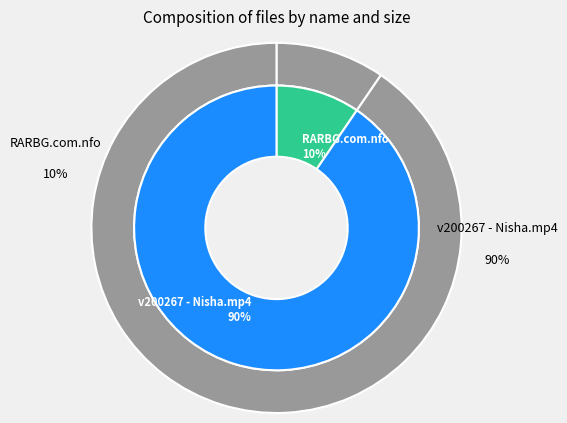

What is the majority slice?

v200267 - Nisha.mp4